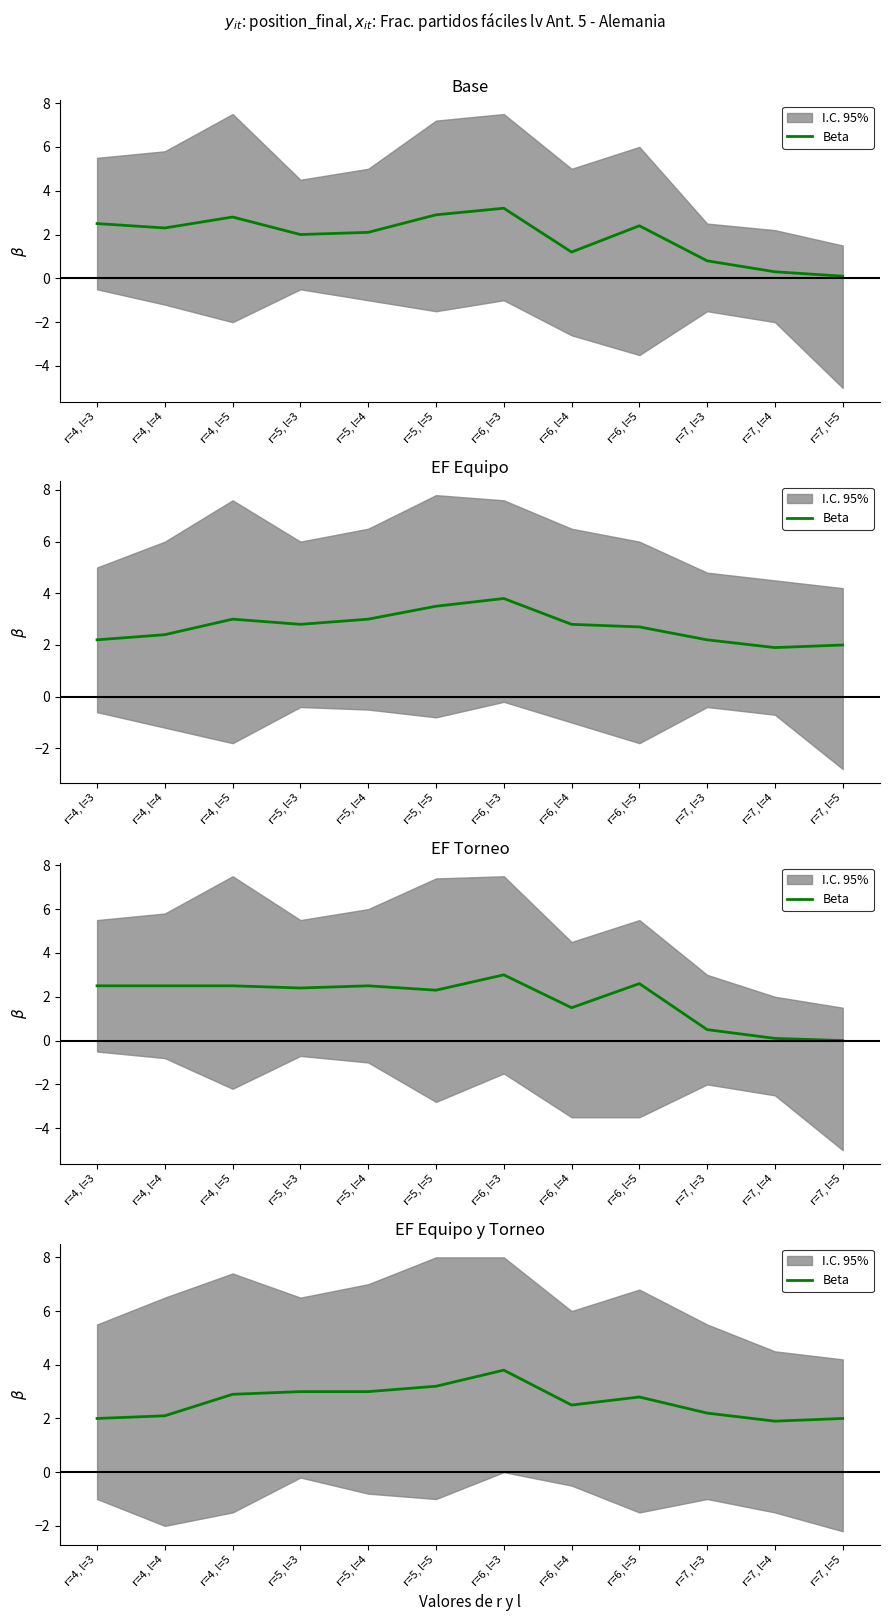

List the labels in order of value, largest first.

r=6, l=3, r=5, l=5, r=5, l=3, r=5, l=4, r=4, l=5, r=6, l=5, r=6, l=4, r=7, l=3, r=4, l=4, r=4, l=3, r=7, l=5, r=7, l=4